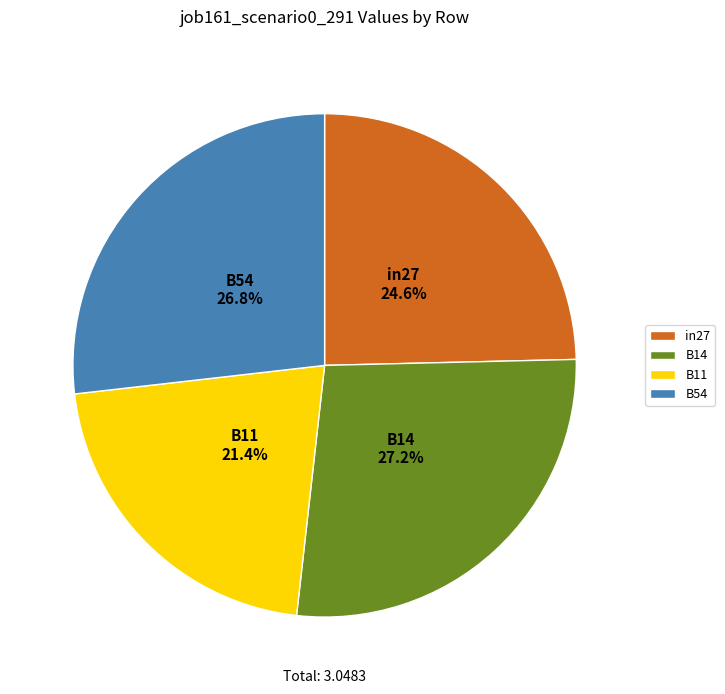

Which category has the smallest portion of the pie?

B11